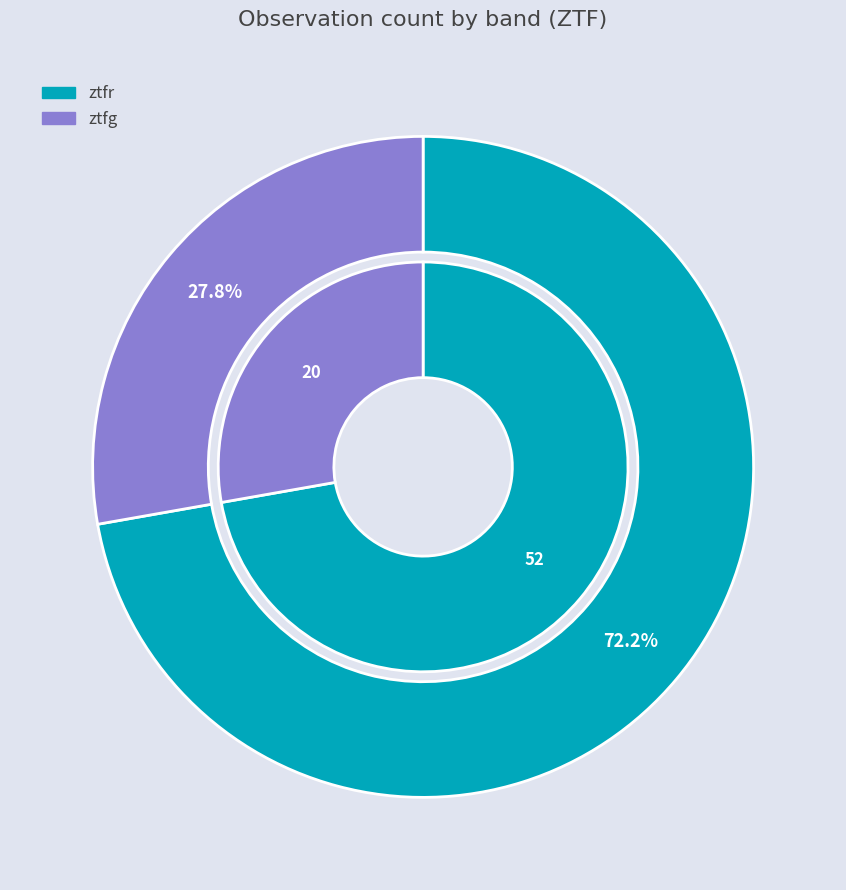

To the nearest percent, what is the difference between the largest and smallest slice percentages?

44%